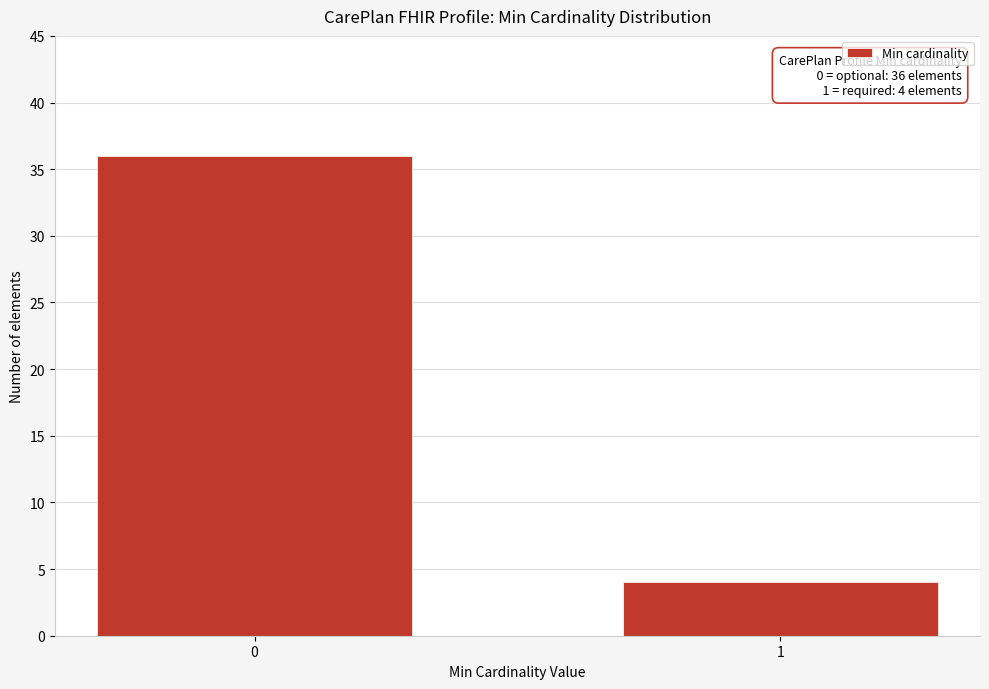

Reading right to left, list all the values displayed in this chart.

1=4	0=36